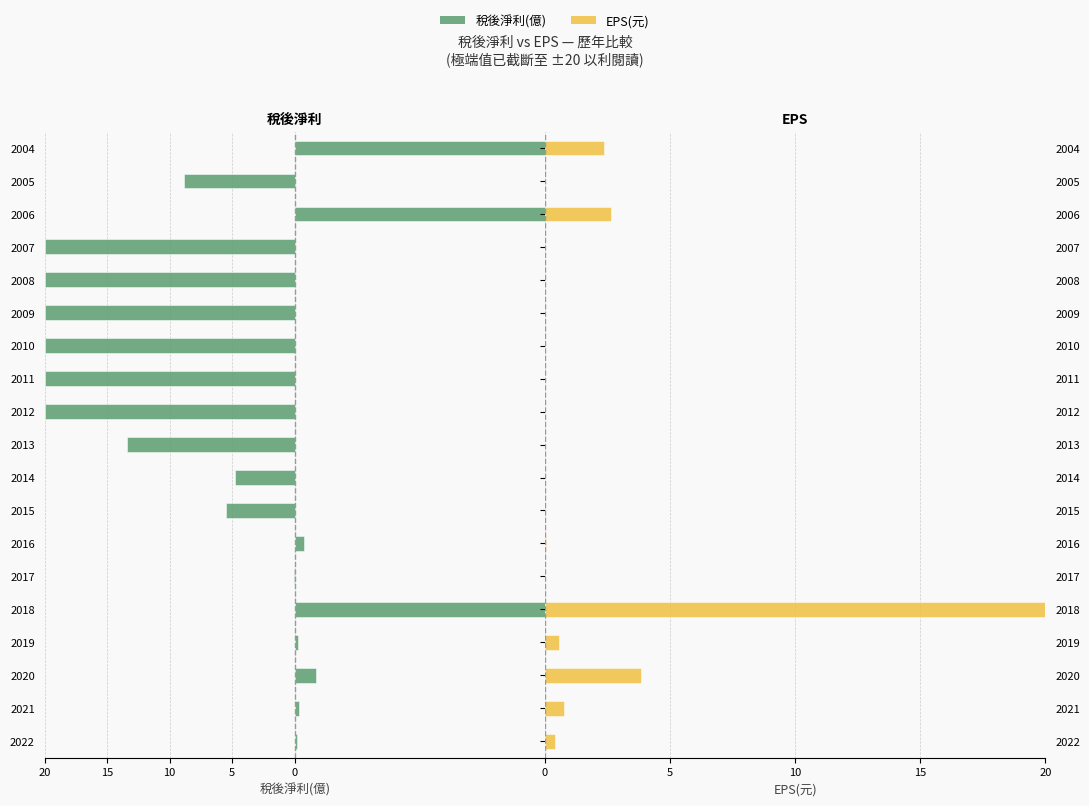

What are all the series names shown in the legend?

稅後淨利(億), EPS(元)